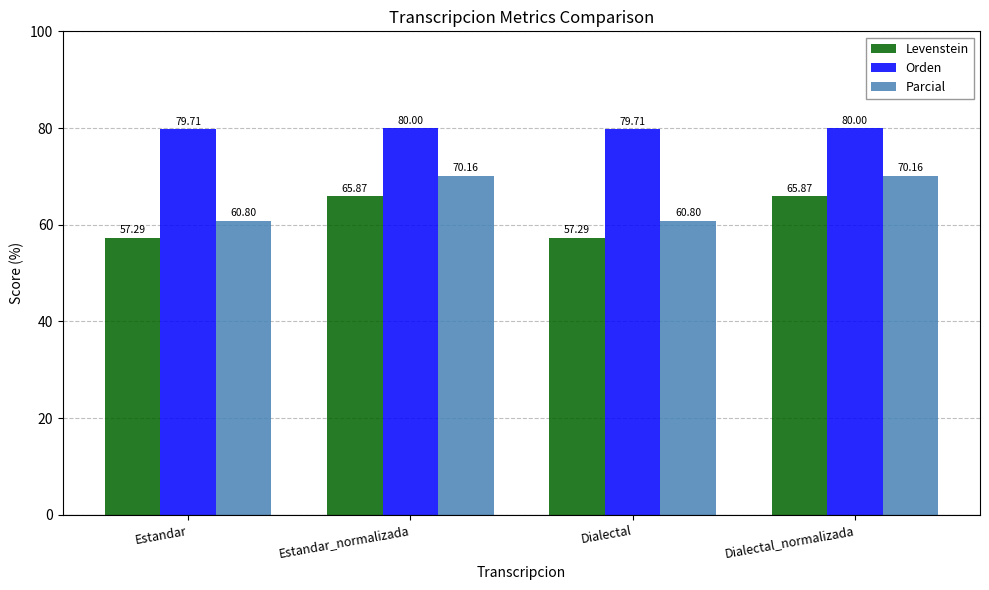

Is it true that Orden equals 80.0 at Dialectal_normalizada?

True